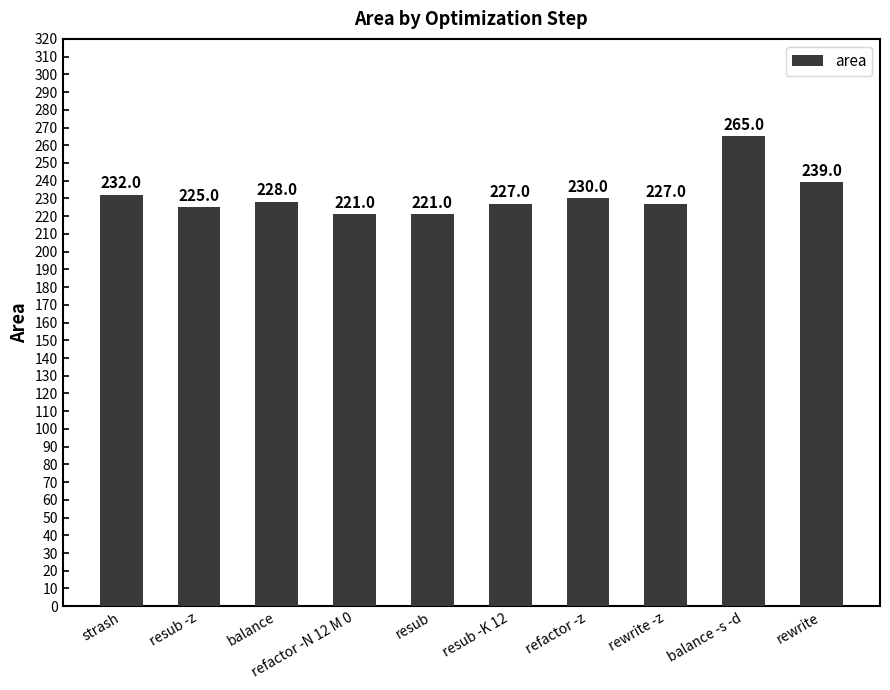

Reading right to left, list all the values displayed in this chart.

239	265	227	230	227	221	221	228	225	232